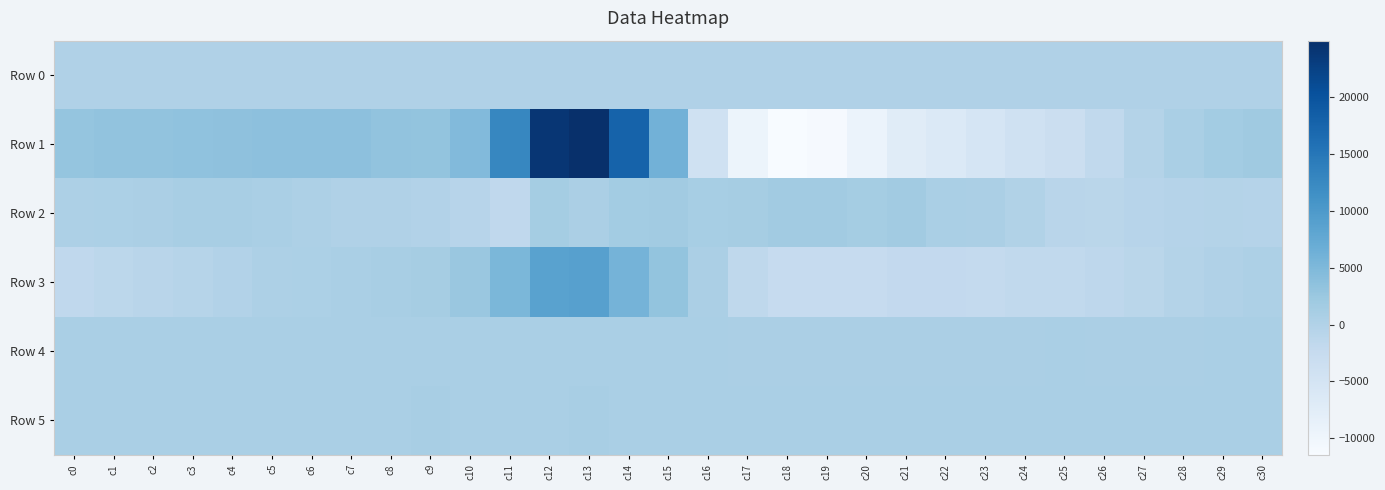

Reading left to right, extract all data points from this chart.

Row 0: c0=174.2	c1=174.3	c2=174.3	c3=174.4	c4=174.4	c5=174.4	c6=174.5	c7=174.6	c8=174.6	c9=174.6	c10=174.7	c11=174.7	c12=174.8	c13=174.9	c14=174.9	c15=175.0	c16=175.0	c17=175.1	c18=175.1	c19=175.2	c20=175.2	c21=175.3	c22=175.4	c23=175.4	c24=175.4	c25=175.5	c26=175.5	c27=175.6	c28=175.7	c29=175.7	c30=175.7
Row 1: c0=3009.0	c1=3233.0	c2=3268.0	c3=3376.0	c4=3612.0	c5=3659.0	c6=3685.0	c7=3614.0	c8=3326.0	c9=3154.0	c10=4619.0	c11=12824.0	c12=24054.0	c13=24949.0	c14=17803.0	c15=6120.0	c16=-4172.0	c17=-9510.0	c18=-11465.0	c19=-11077.0	c20=-9270.0	c21=-7275.0	c22=-6451.0	c23=-5211.0	c24=-4142.0	c25=-3257.0	c26=-1885.0	c27=-370.0	c28=788.0	c29=1565.0	c30=2018.0
Row 2: c0=358.0	c1=506.0	c2=706.0	c3=927.0	c4=976.0	c5=770.0	c6=471.0	c7=75.0	c8=108.0	c9=-110.0	c10=-698.0	c11=-1698.0	c12=1386.0	c13=736.0	c14=1547.0	c15=1647.0	c16=1087.0	c17=1208.0	c18=1649.0	c19=1703.0	c20=1419.0	c21=1720.0	c22=804.0	c23=658.0	c24=-68.0	c25=-858.0	c26=-971.0	c27=-777.0	c28=-439.0	c29=-299.0	c30=-408.0
Row 3: c0=-1736.0	c1=-1315.0	c2=-813.0	c3=-556.0	c4=-198.0	c5=422.0	c6=581.0	c7=771.0	c8=1045.0	c9=1309.0	c10=2480.0	c11=5309.0	c12=8633.0	c13=8959.0	c14=5872.0	c15=3175.0	c16=729.0	c17=-1510.0	c18=-2458.0	c19=-2438.0	c20=-2414.0	c21=-2069.0	c22=-2023.0	c23=-2082.0	c24=-1898.0	c25=-1841.0	c26=-1408.0	c27=-975.0	c28=-283.0	c29=198.0	c30=344.0
Row 4: c0=770.0	c1=771.0	c2=769.0	c3=776.0	c4=777.0	c5=781.0	c6=780.0	c7=780.0	c8=783.0	c9=781.0	c10=779.0	c11=772.0	c12=773.0	c13=776.0	c14=776.0	c15=768.0	c16=770.0	c17=751.0	c18=732.0	c19=729.0	c20=743.0	c21=746.0	c22=753.0	c23=760.0	c24=758.0	c25=769.0	c26=766.0	c27=766.0	c28=766.0	c29=770.0	c30=774.0
Row 5: c0=888.0	c1=897.0	c2=896.0	c3=904.0	c4=904.0	c5=900.0	c6=905.0	c7=905.0	c8=908.0	c9=911.0	c10=904.0	c11=907.0	c12=901.0	c13=911.0	c14=903.0	c15=903.0	c16=903.0	c17=903.0	c18=907.0	c19=909.0	c20=902.0	c21=905.0	c22=905.0	c23=906.0	c24=900.0	c25=896.0	c26=902.0	c27=901.0	c28=896.0	c29=899.0	c30=902.0